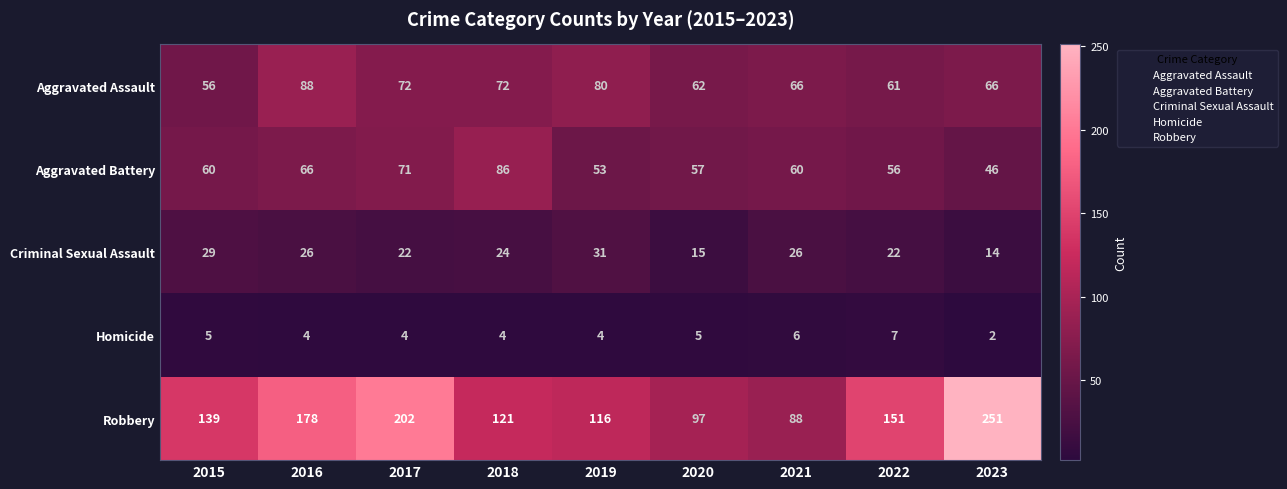

The value of Criminal Sexual Assault at 2018 is 11. True or false?

False